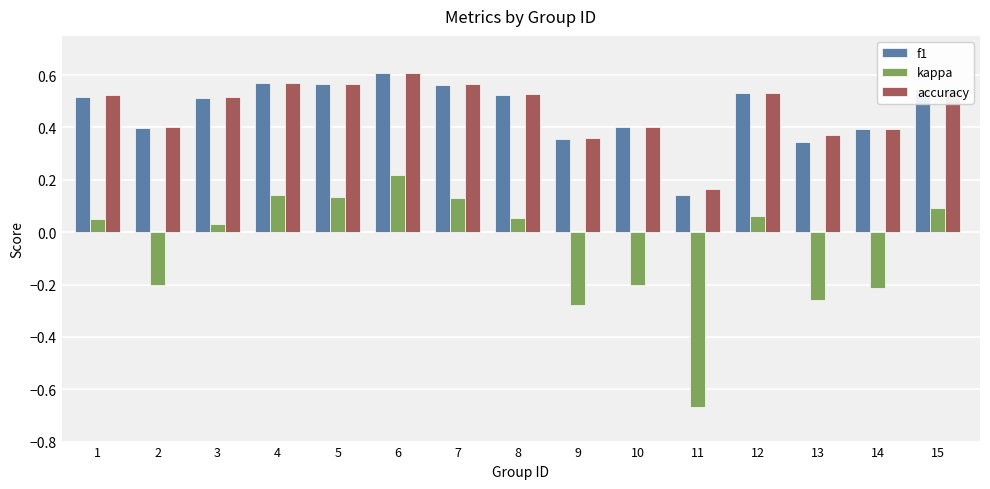

Which series has the largest range (max minus min)?

kappa